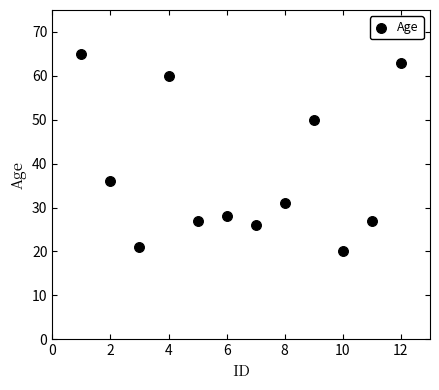

What Y value in the scatter plot is closest to 42?

36